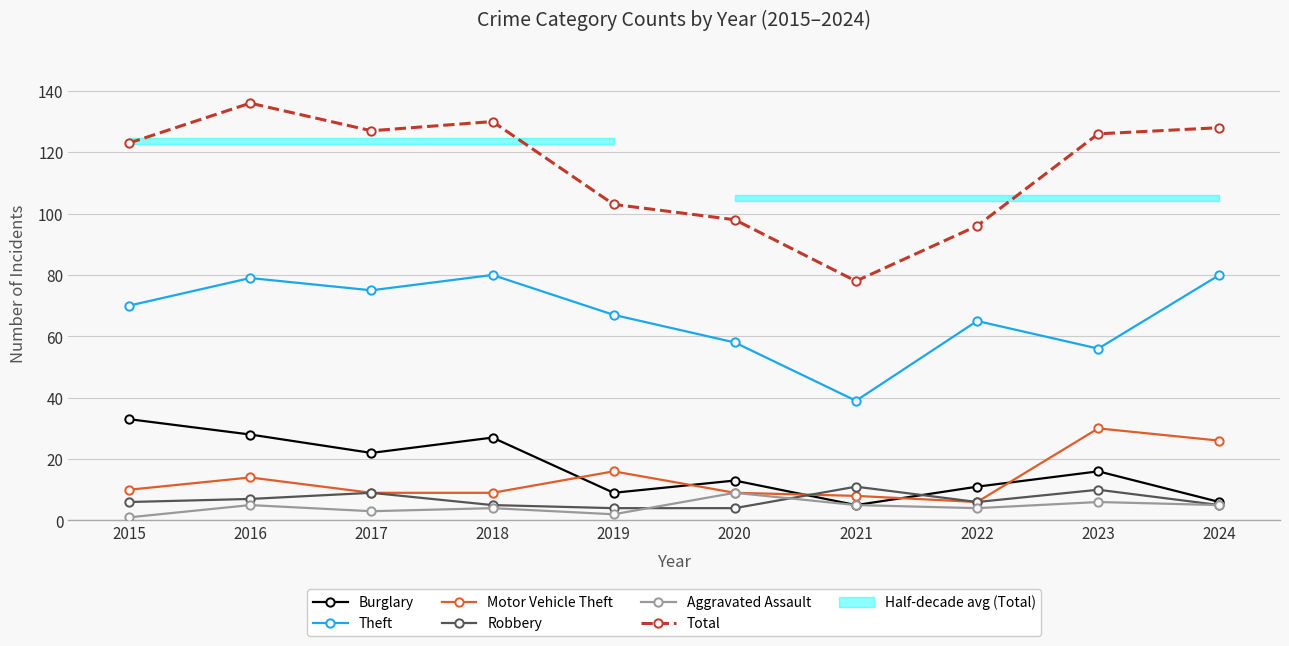

What is the minimum value shown in the chart?

1